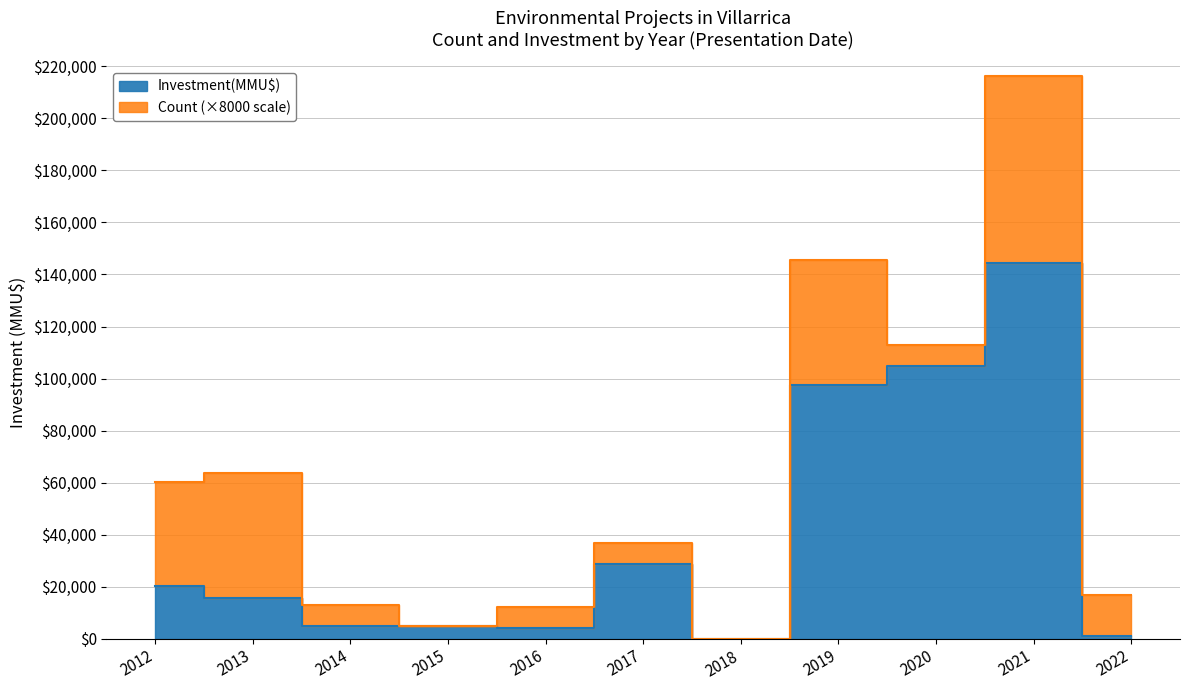

Is it true that the value at 2019 is 134235?

False